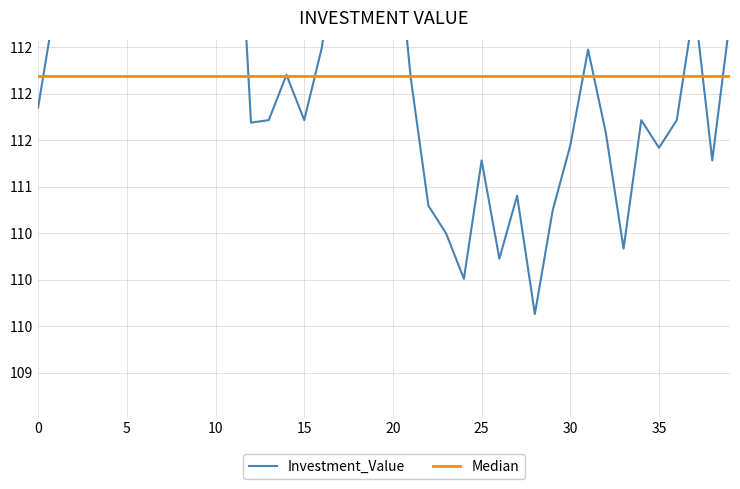

What is the greatest value displayed?

117.0